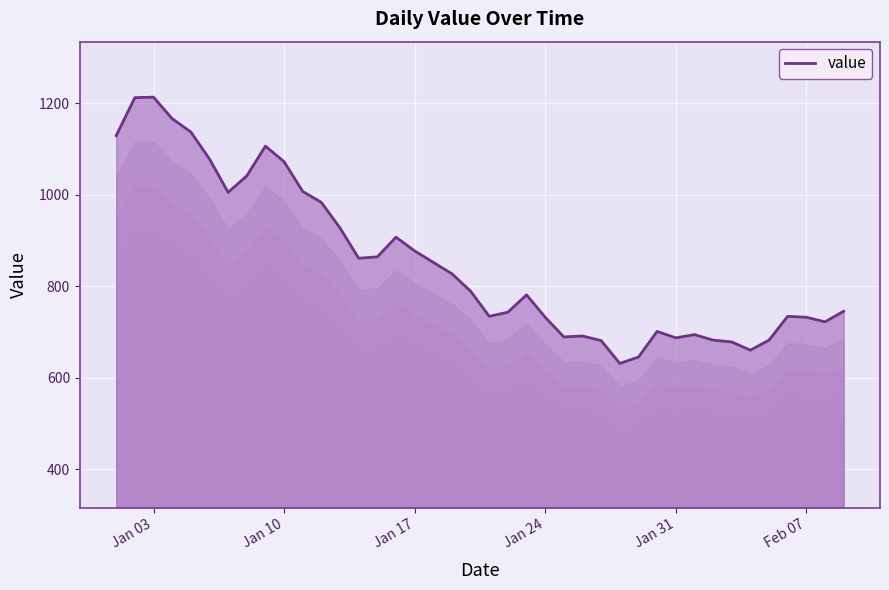

The value at Jan 31 is 687. True or false?

True